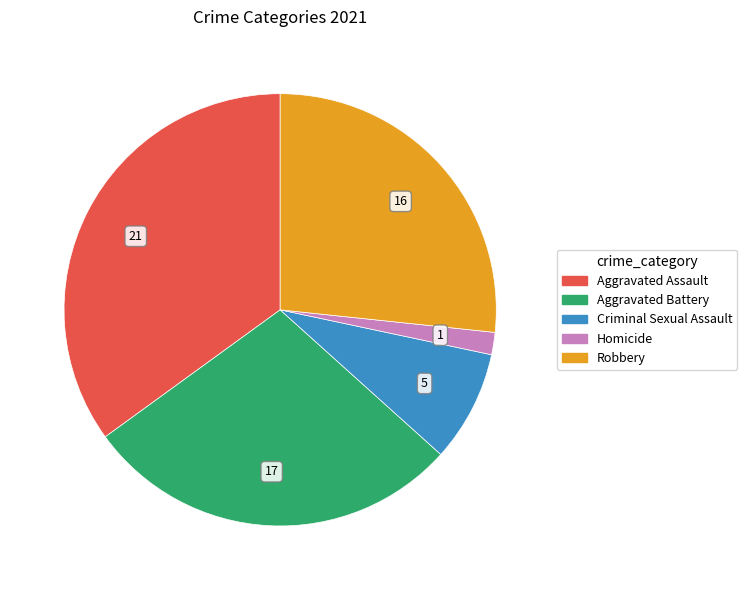

Rank the categories by value from highest to lowest.

Aggravated Assault, Aggravated Battery, Robbery, Criminal Sexual Assault, Homicide